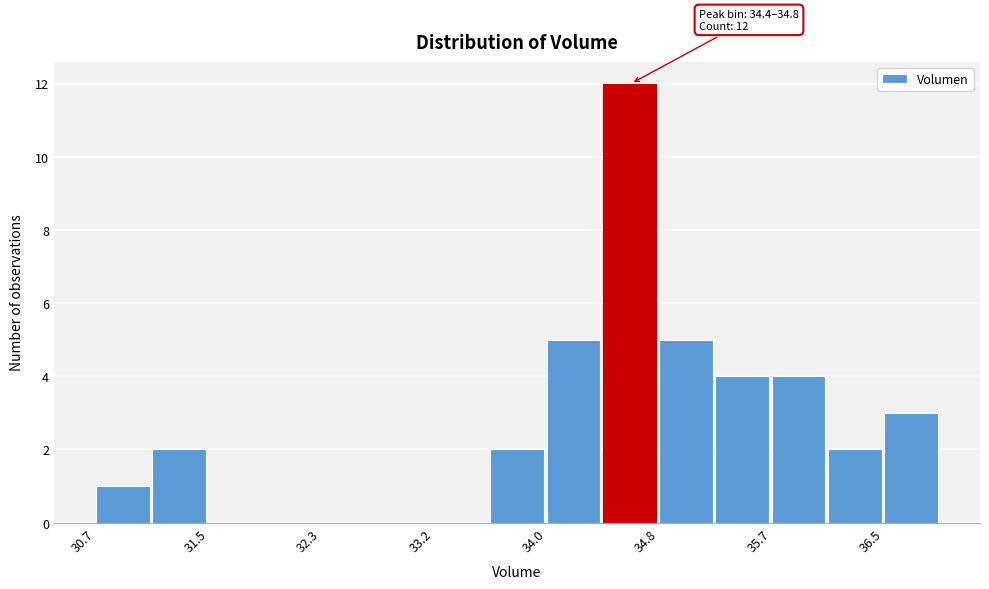

Over which range of the x-axis is the bar tallest?

34.4 to 34.8